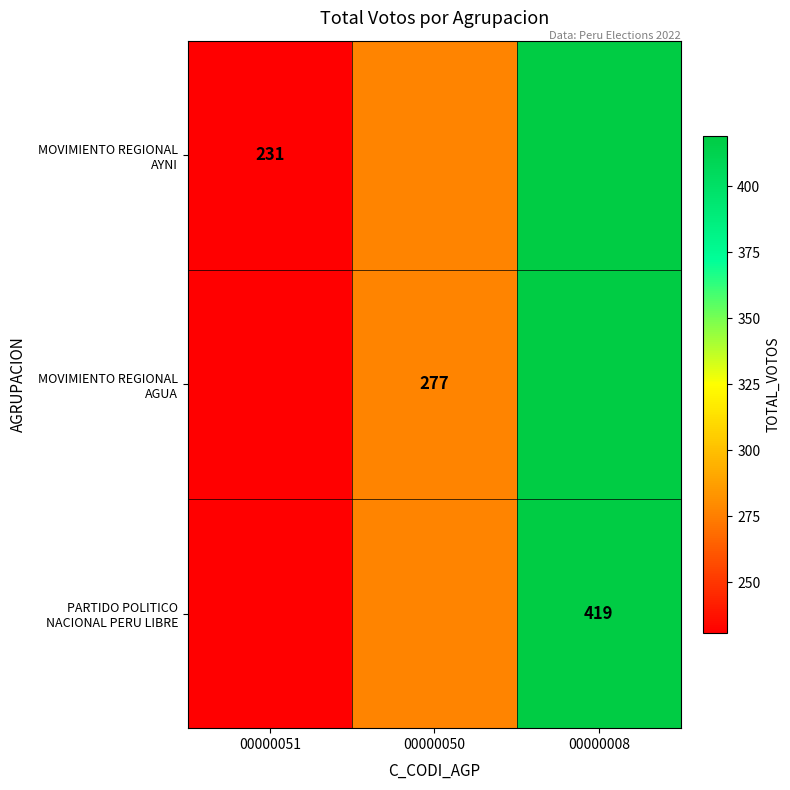

True or false: PARTIDO POLITICO NACIONAL PERU LIBRE has a value of 419 at 00000008.

True